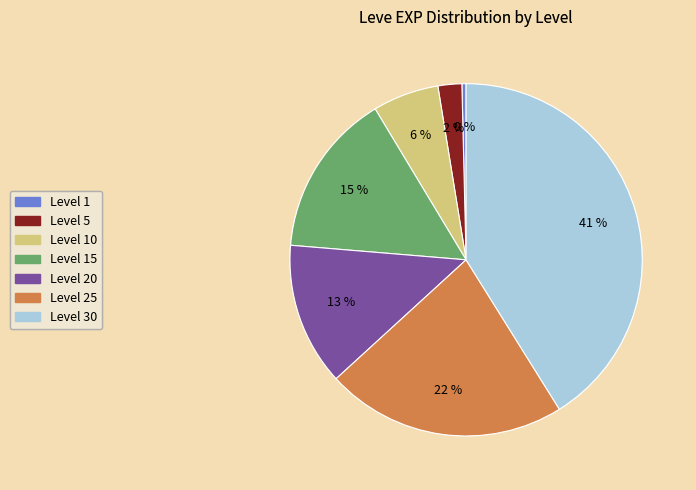

True or false: Level 1 accounts for 0% of the total.

True